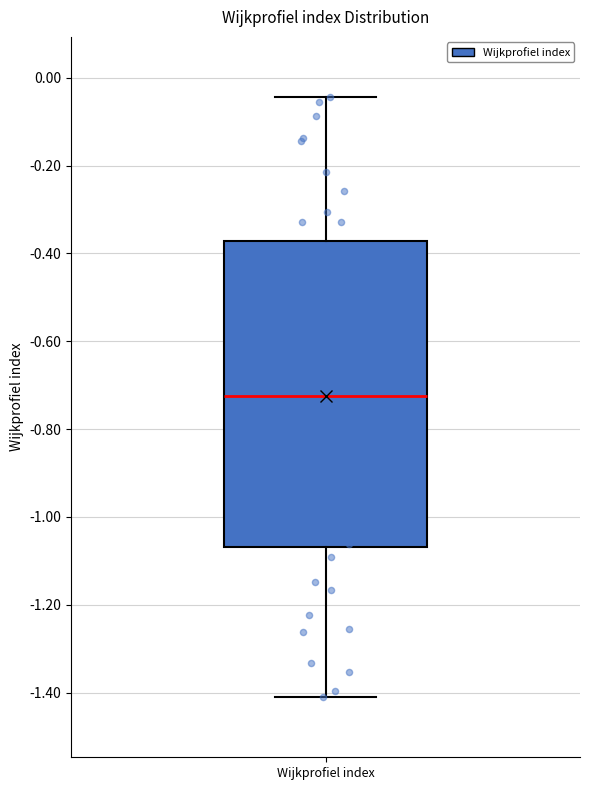

Where is the lower edge of the box for Wijkprofiel index on the y-axis? The values are not printed on the chart, so give them approximately, as read against the axis.

-1.06